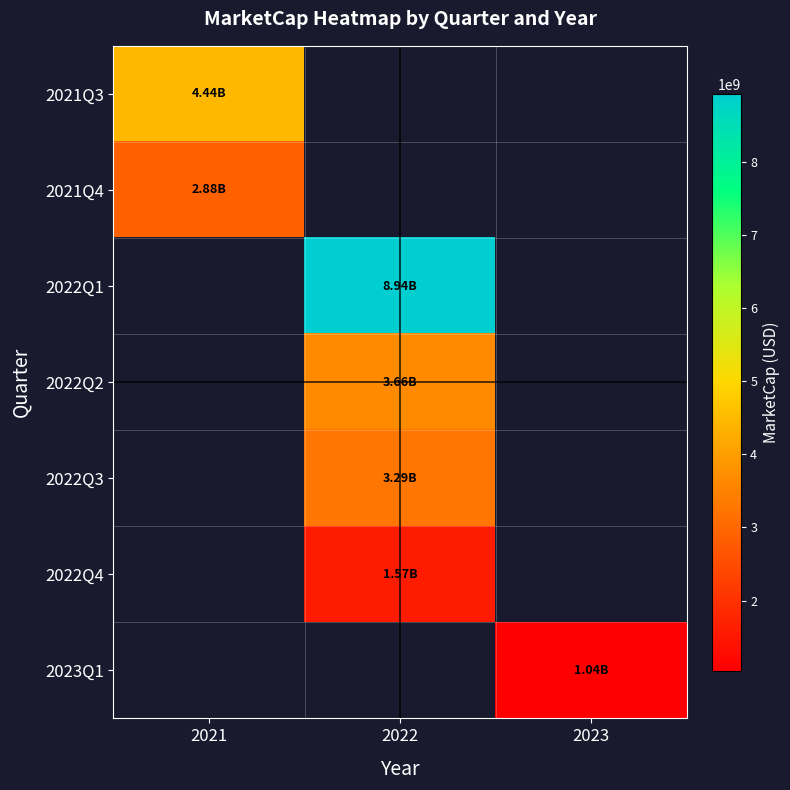

Count the number of data series in this chart.

7